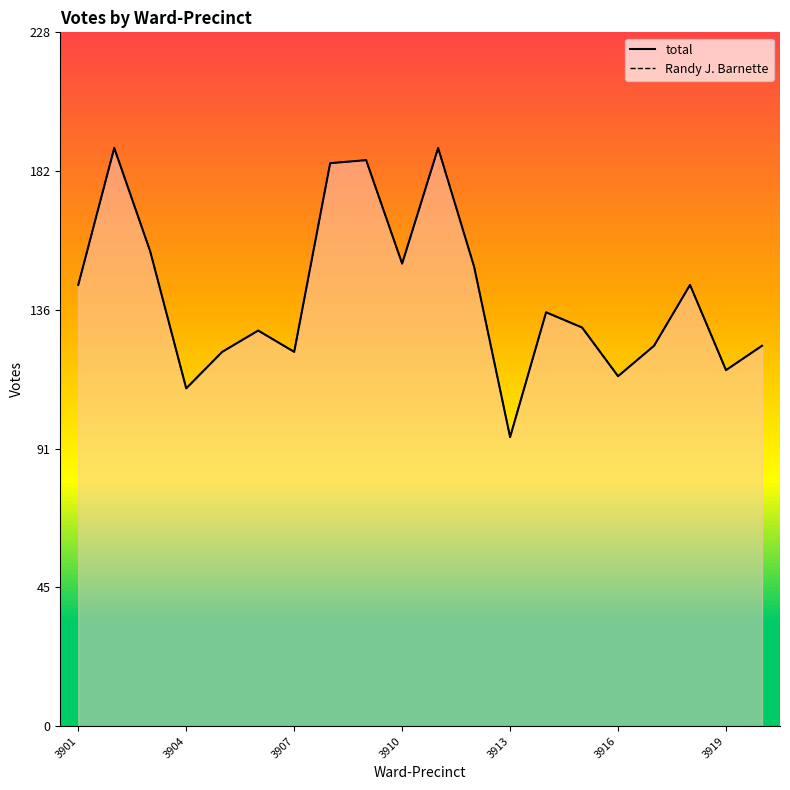

What is the minimum value for total?

95